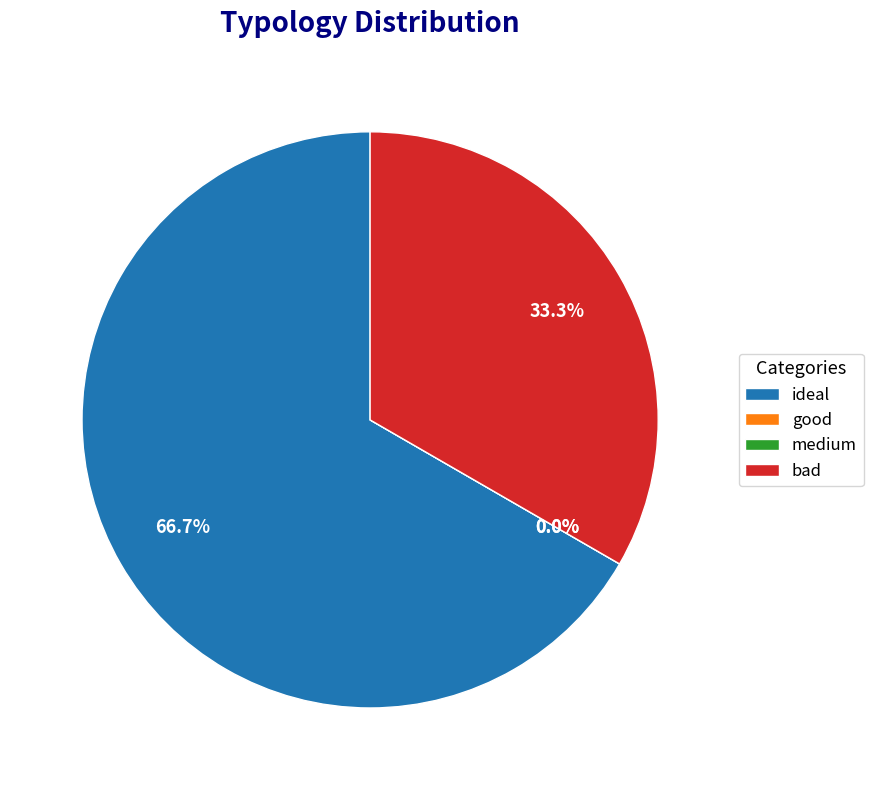

Is it true that ideal is 75% of the pie?

False